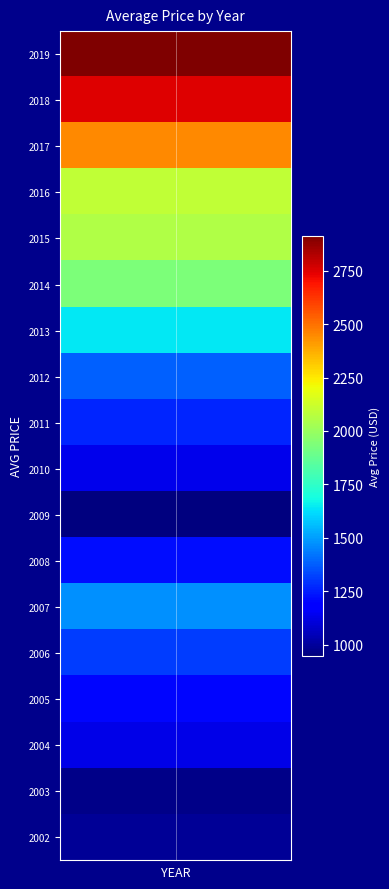

The value at 2013 is 1643.8. True or false?

True